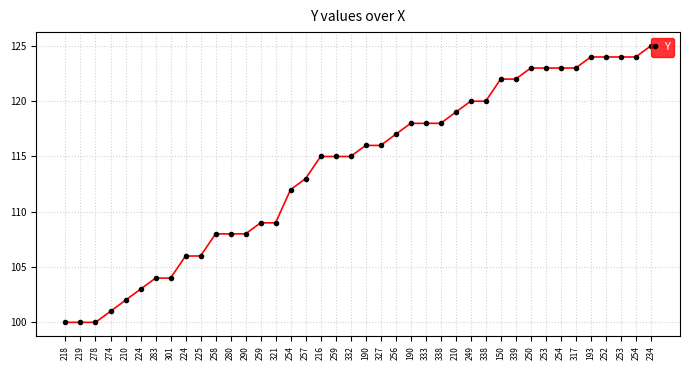

At which label does the data first exceed 116?

256